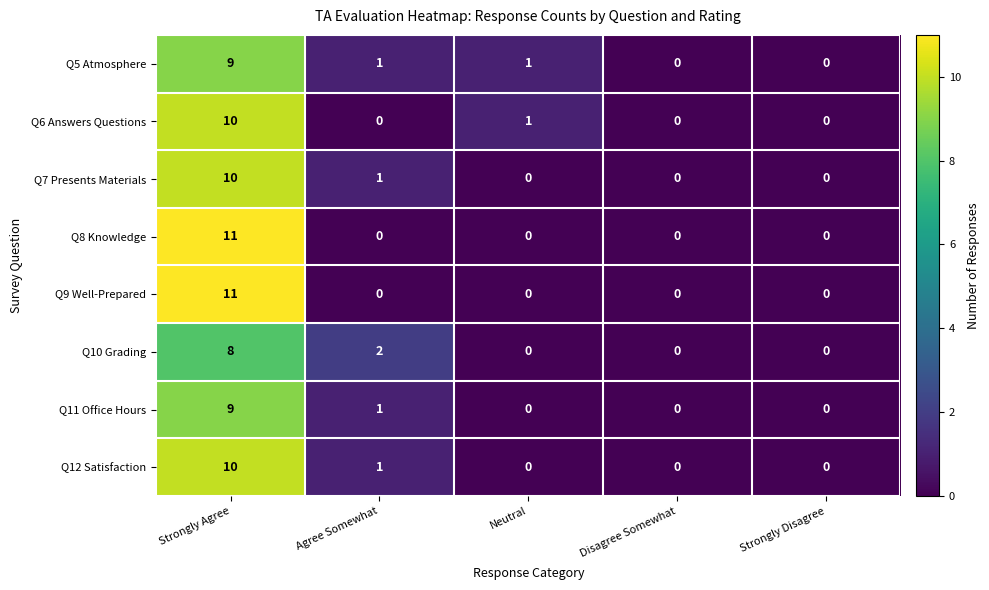

What is the maximum value shown in the chart?

11